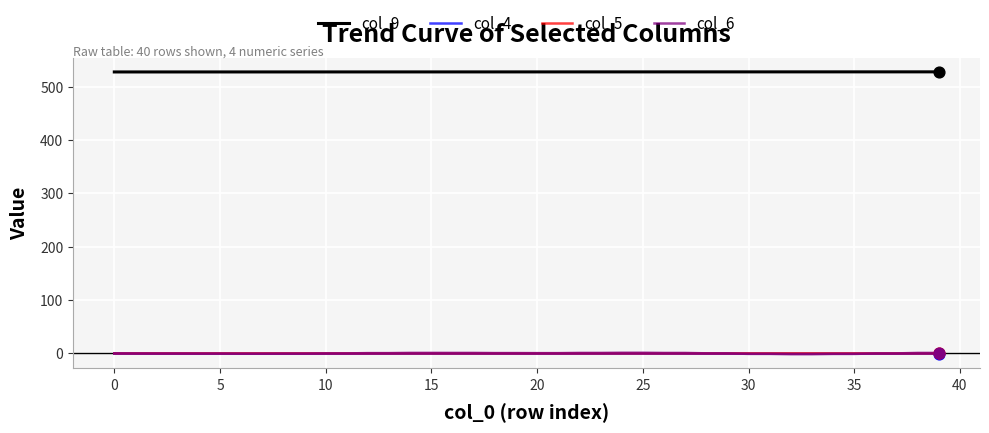

Which series has the widest spread of values?

col_6